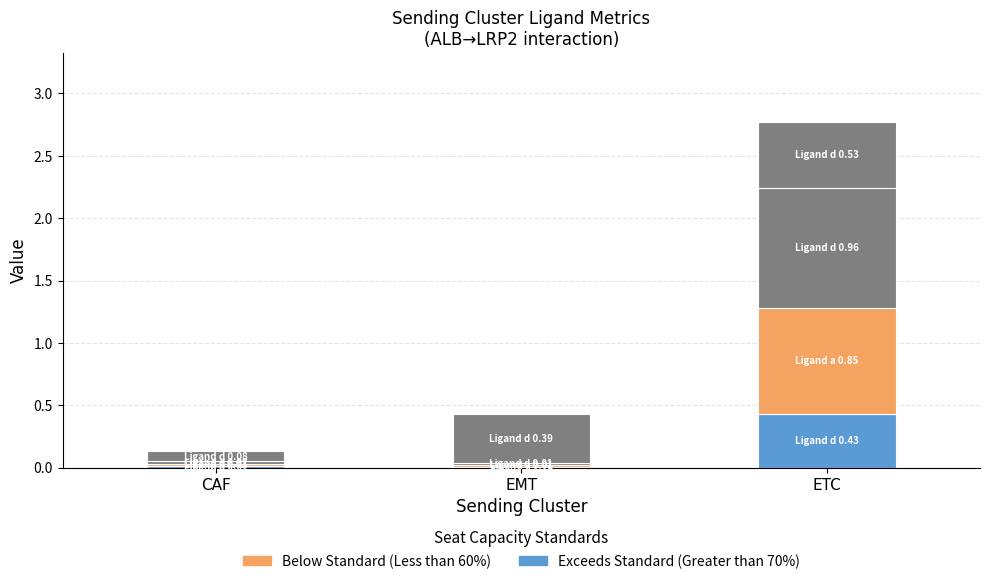

How many data points does each series have?

3